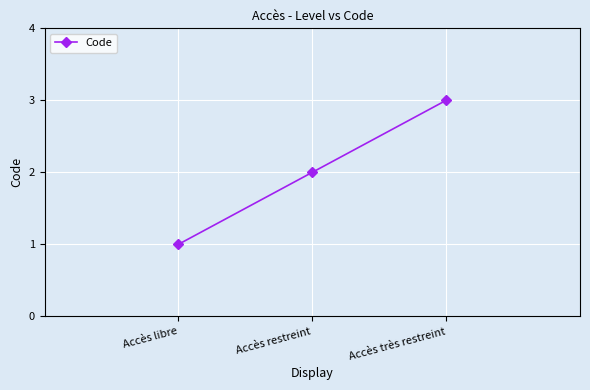

Reading left to right, list all the values displayed in this chart.

1	2	3